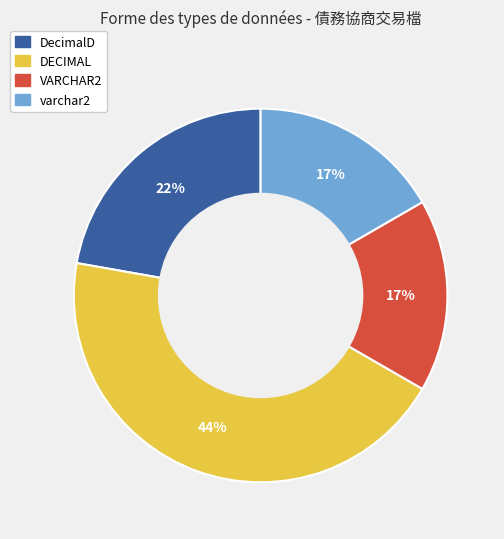

What percentage is the DecimalD slice, to the nearest percent?

22%